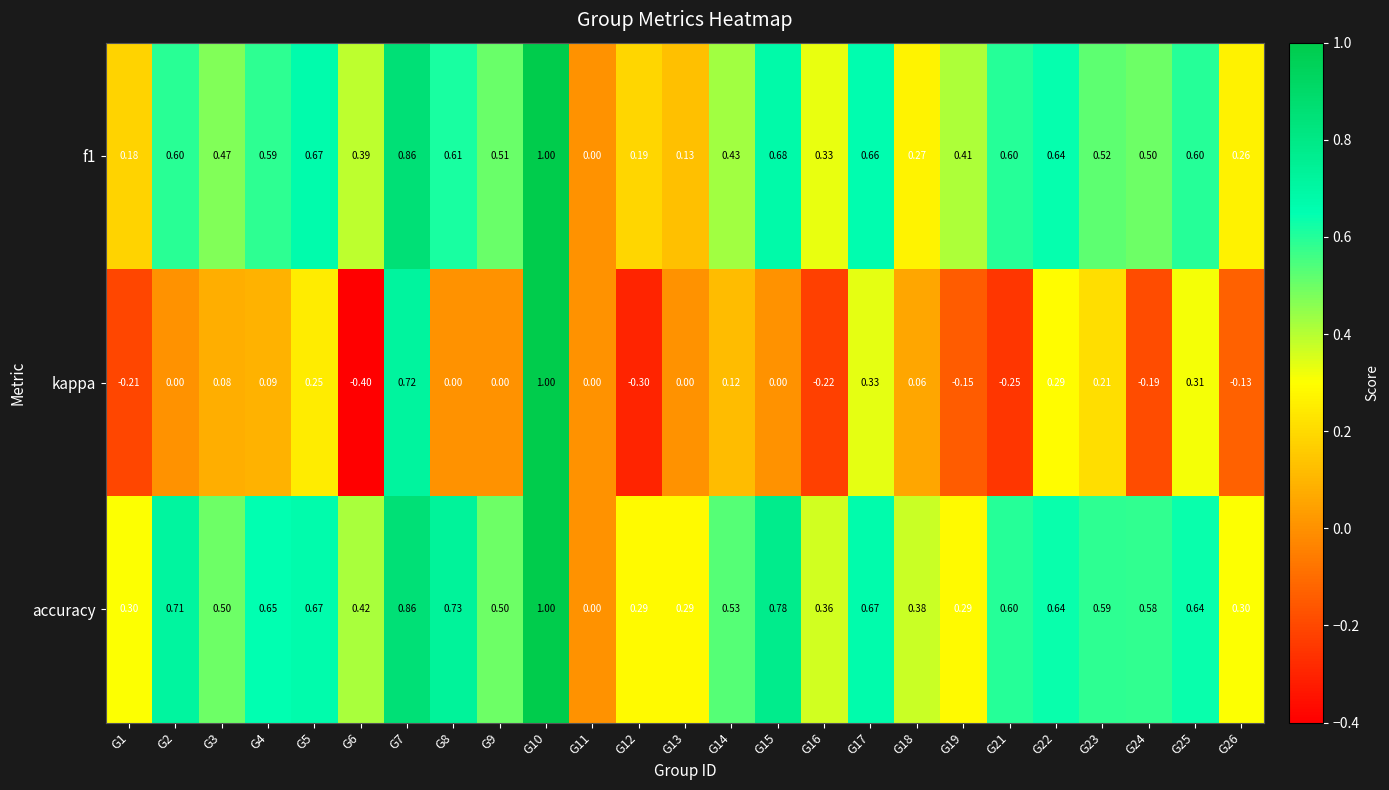

Which series changed the most between G10 and G18?

kappa